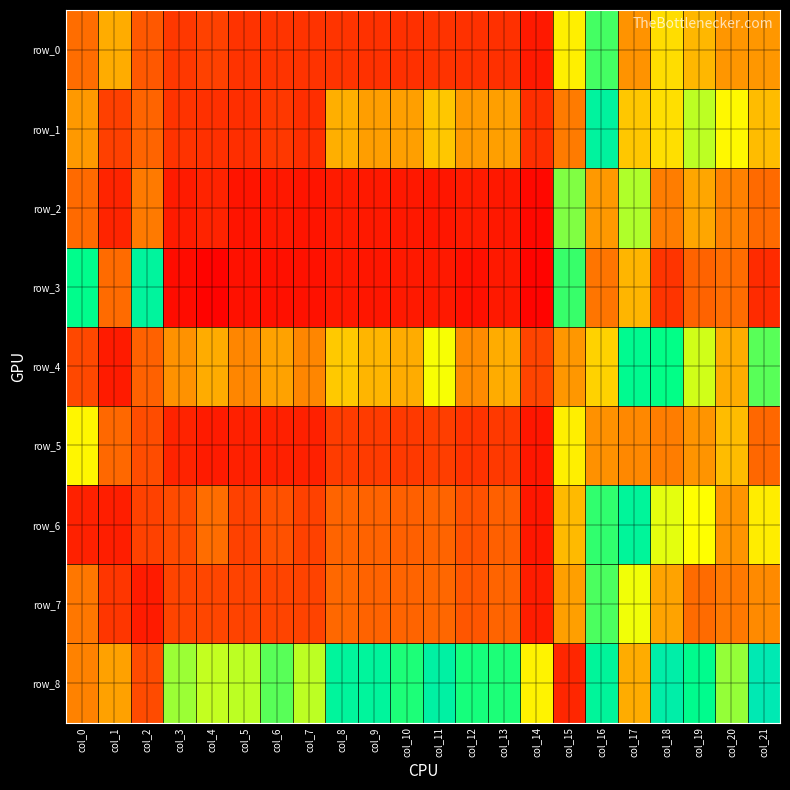

What is the maximum value shown in the chart?

0.9